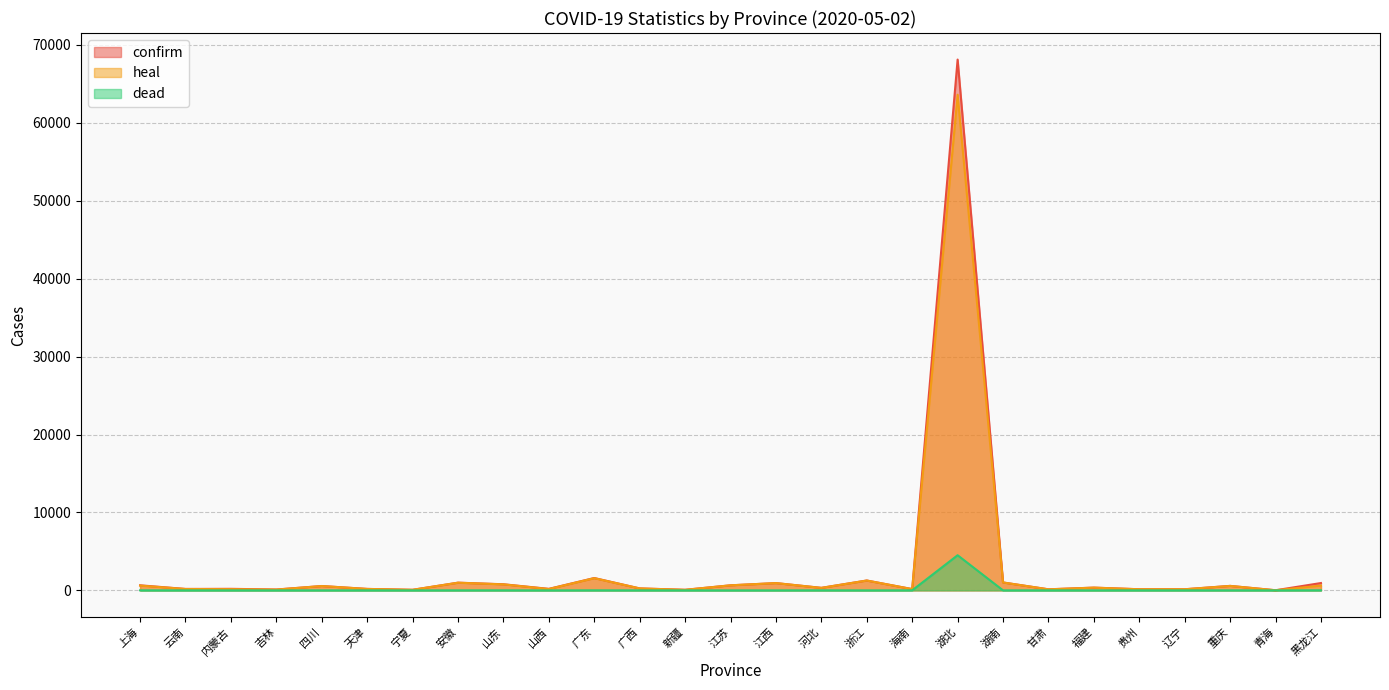

Does the chart have visible grid lines?

Yes